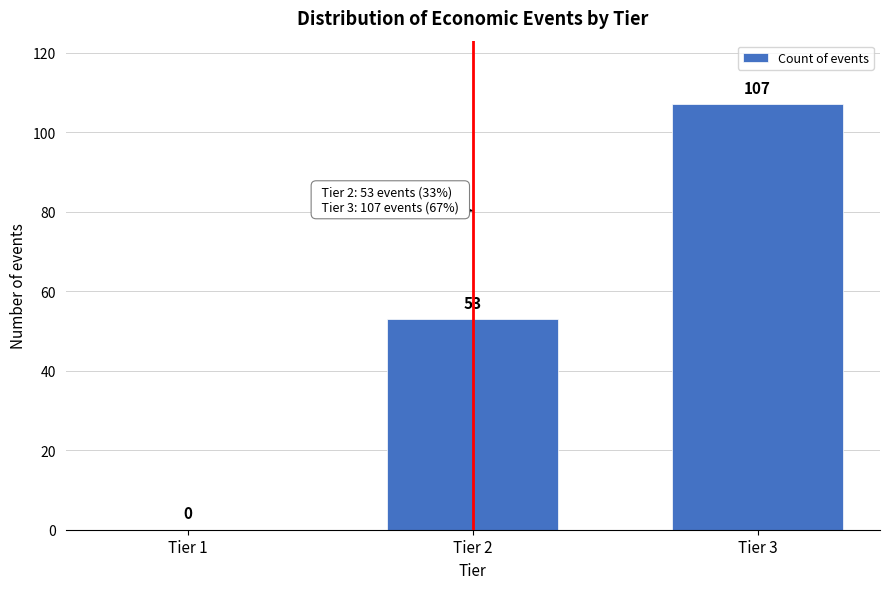

Reading left to right, what are all the values shown in this chart?

Tier 1=0	Tier 2=53	Tier 3=107